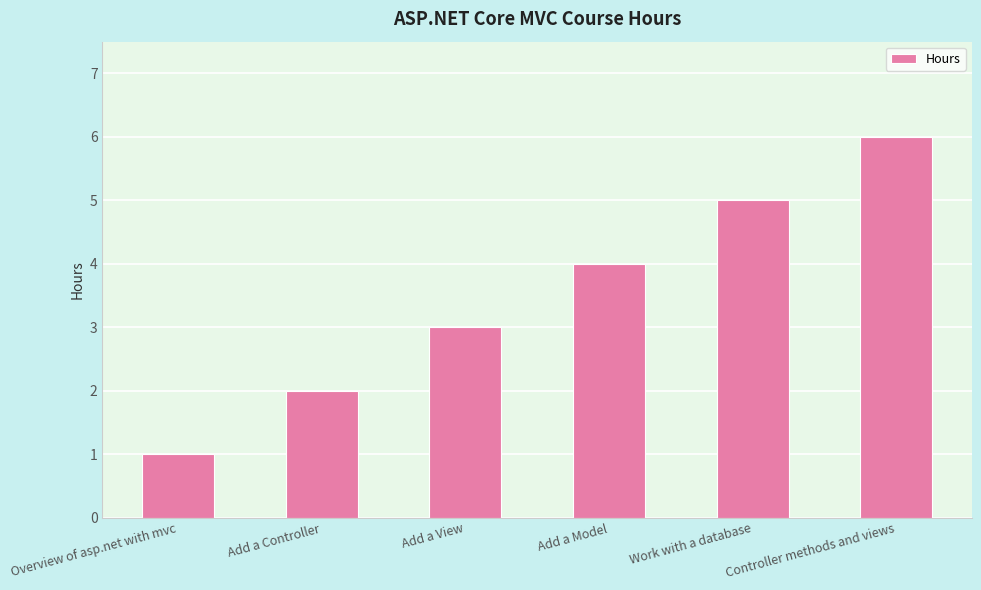

What is the change in value from Add a View to Controller methods and views?

+3